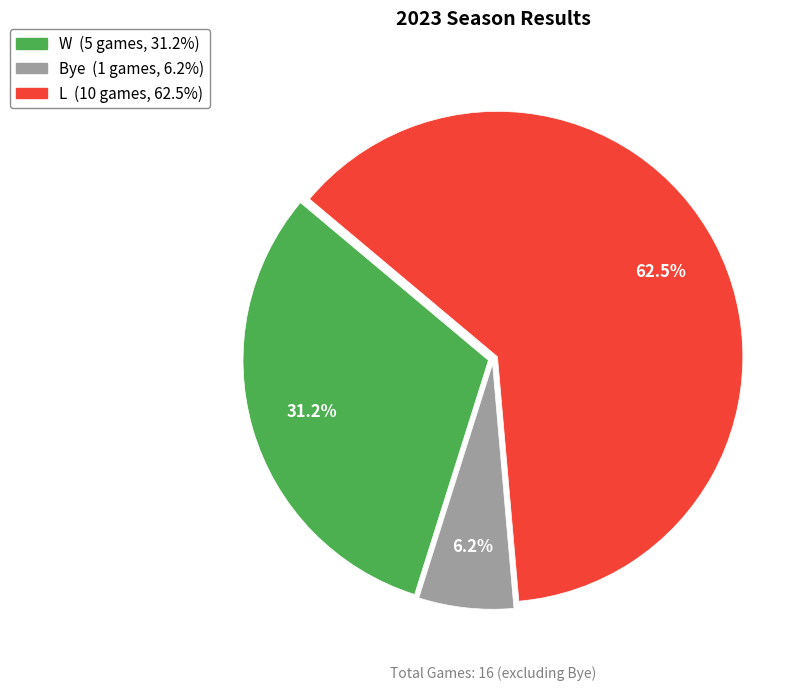

Which has a higher value, Bye or W?

W